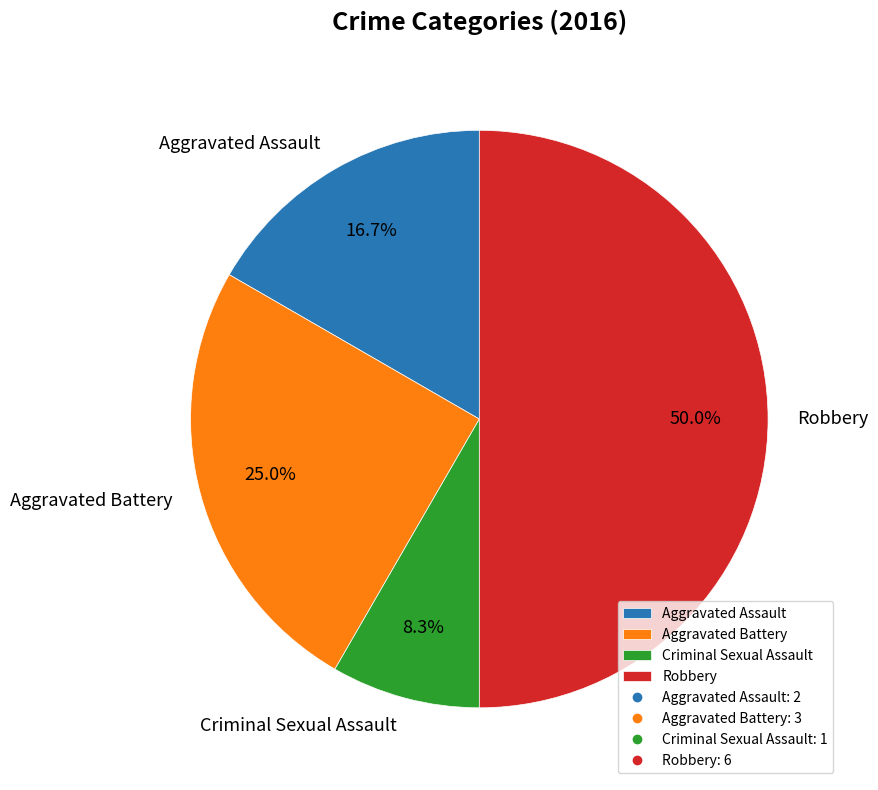

How many slices are in this pie chart?

4